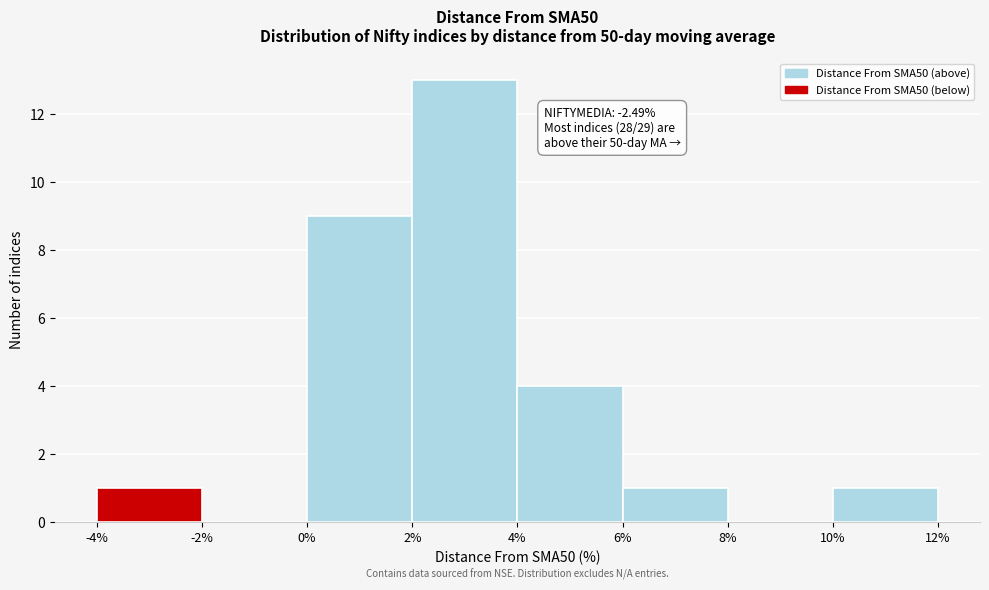

Over which range of the x-axis is the bar tallest?

2% to 4%